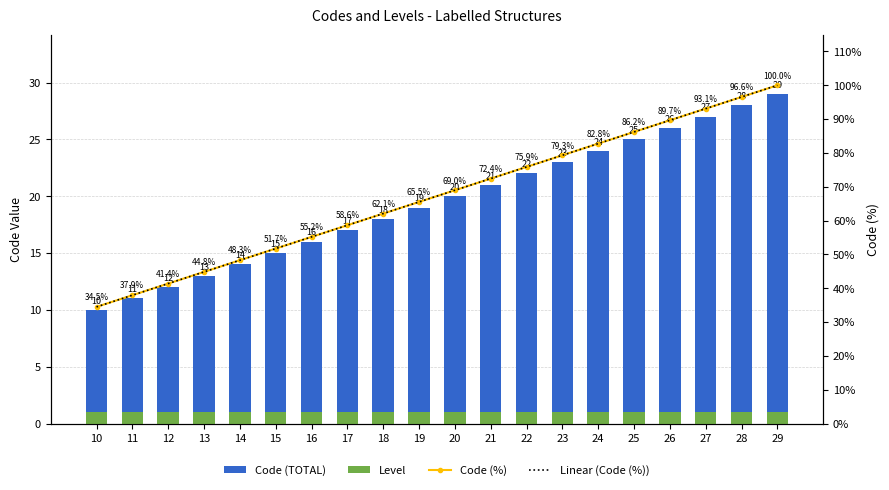

Is the value of Code (TOTAL) at 16 greater than the value of Code (%) at 15?

No